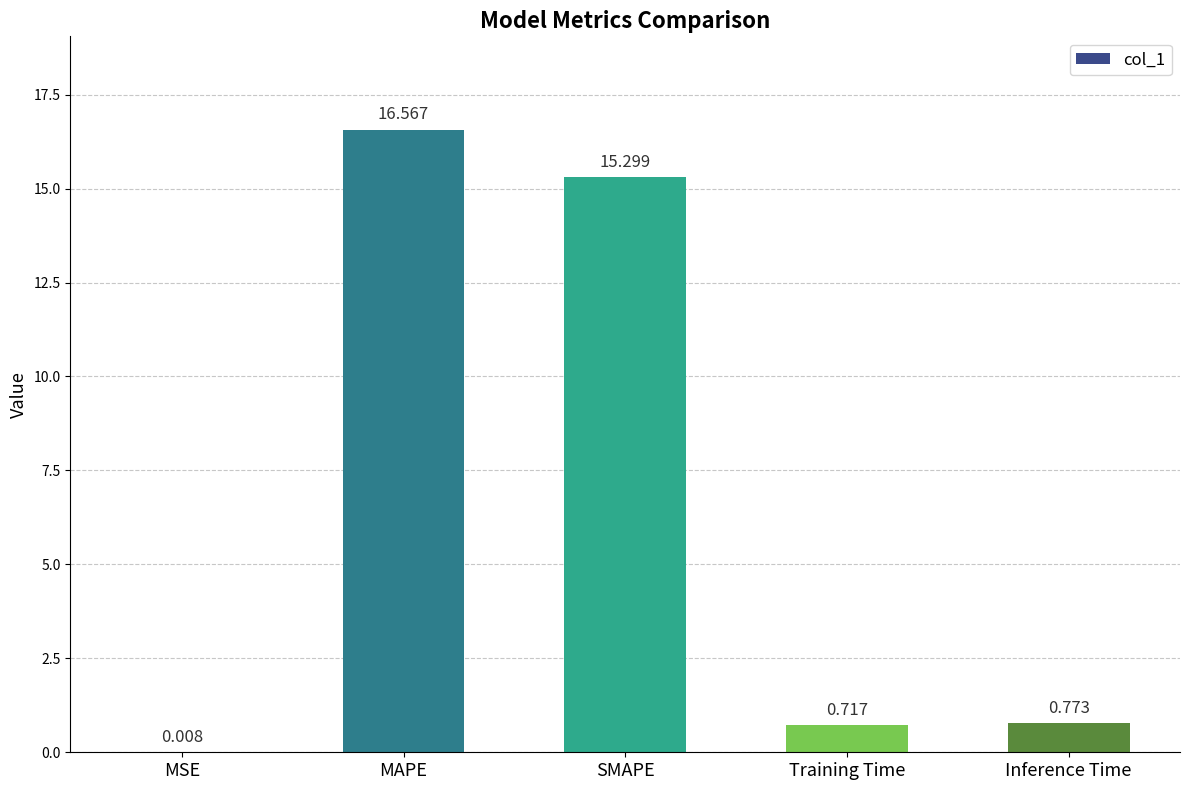

Count the number of categories in the chart.

5